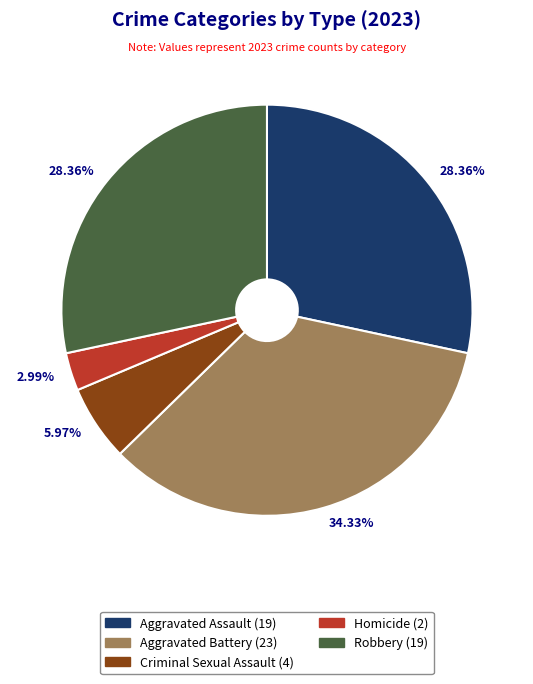

The Aggravated Battery slice represents 46% of the pie. True or false?

False